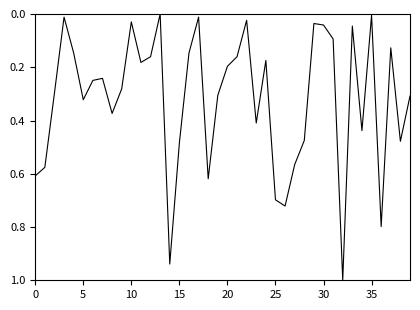

What is the maximum value shown in the chart?

1.0